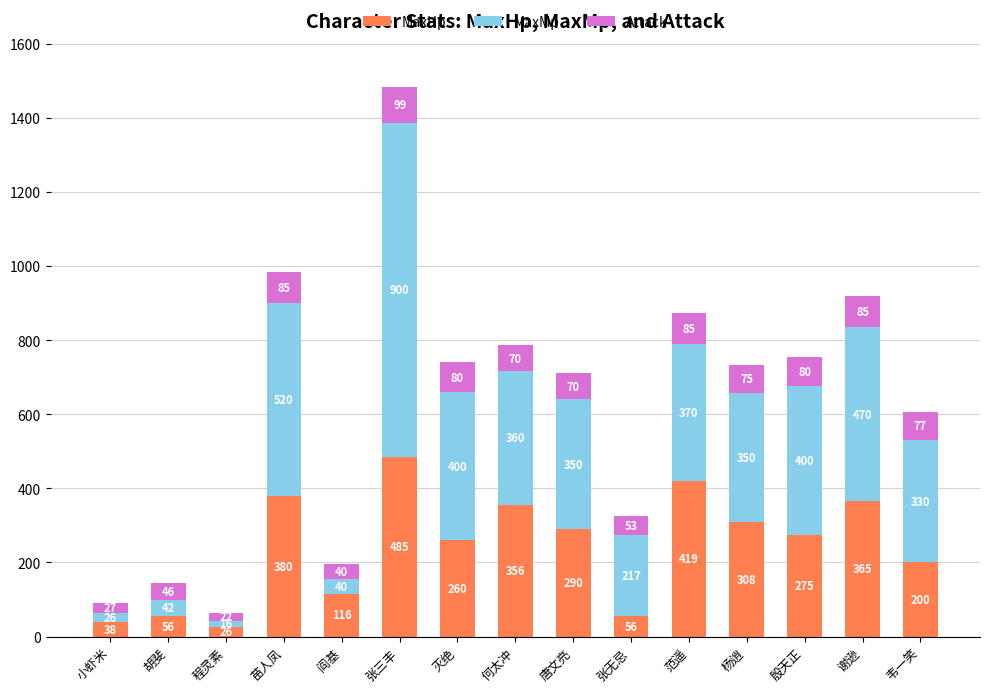

What is the highest value of the MaxHp series?

485